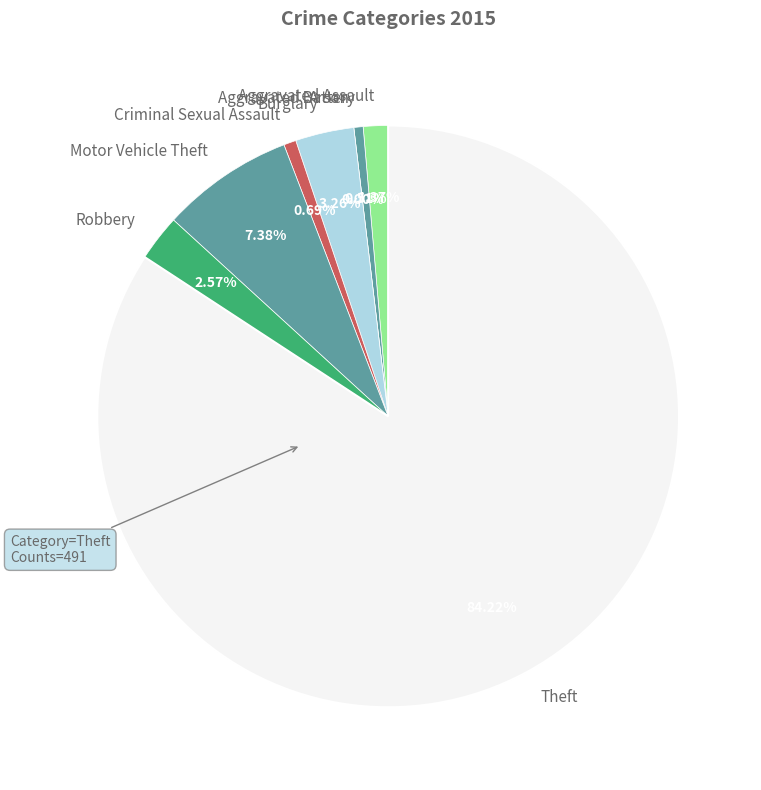

Is the sum of Aggravated Battery and Arson greater than half?

No